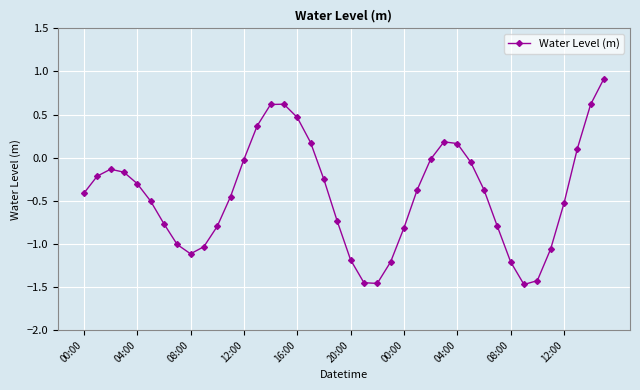

How many values are below 0?

30